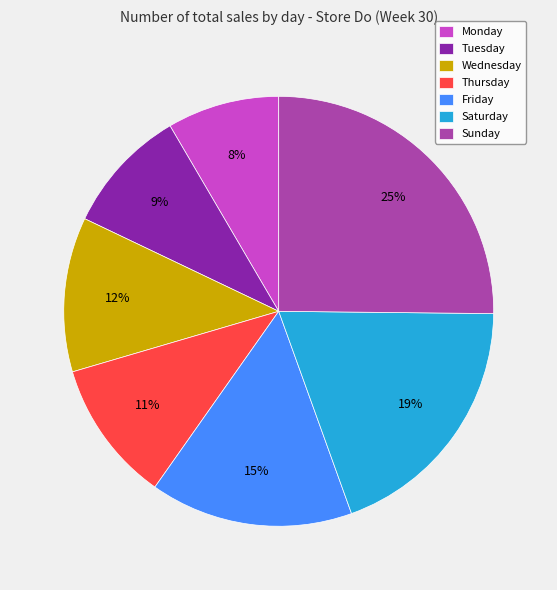

Count the number of slices in the pie.

7